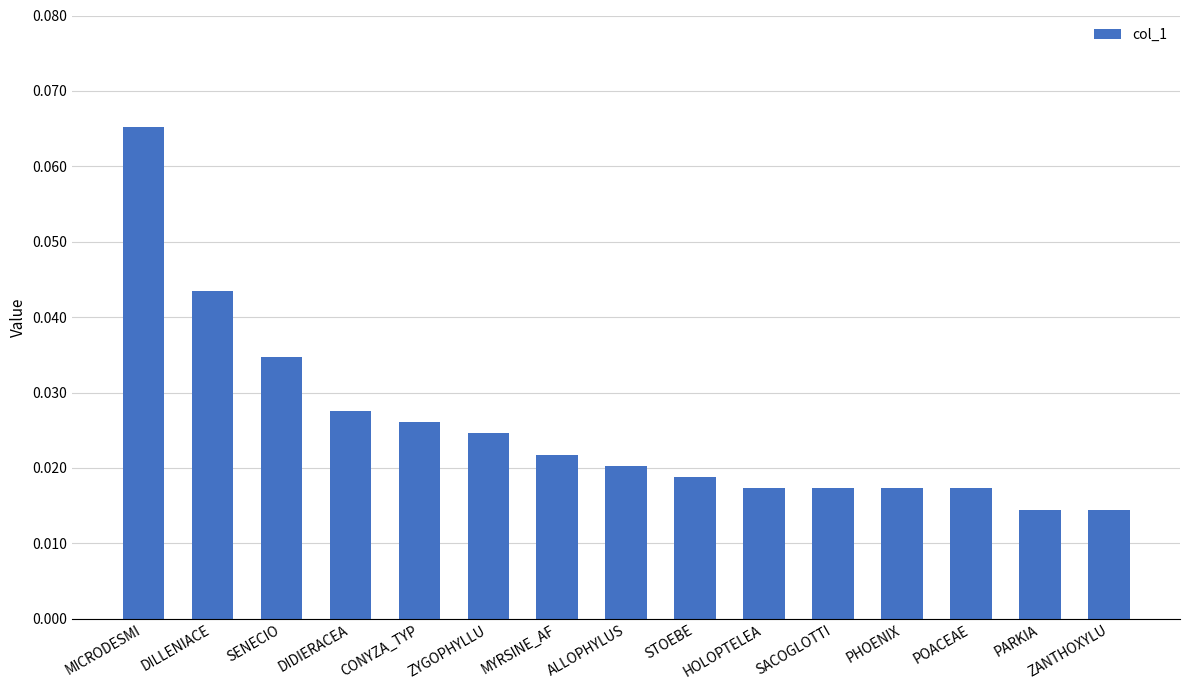

Count the values in the range 0 to 1.

15